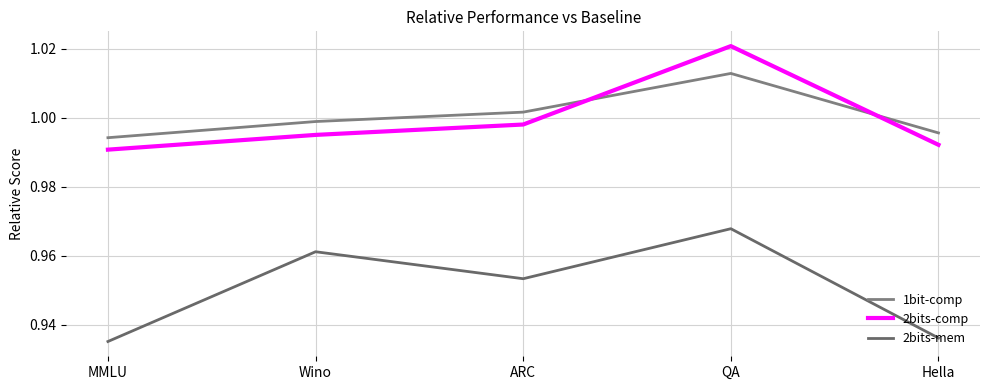

How many distinct data groups are displayed?

3